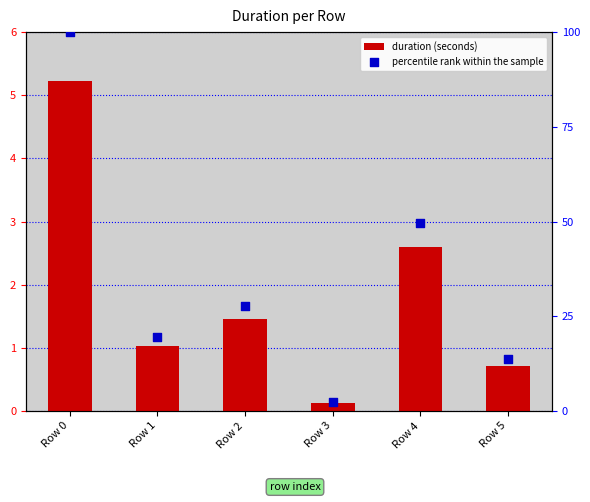

At how many categories does at least one series exceed 74?

1